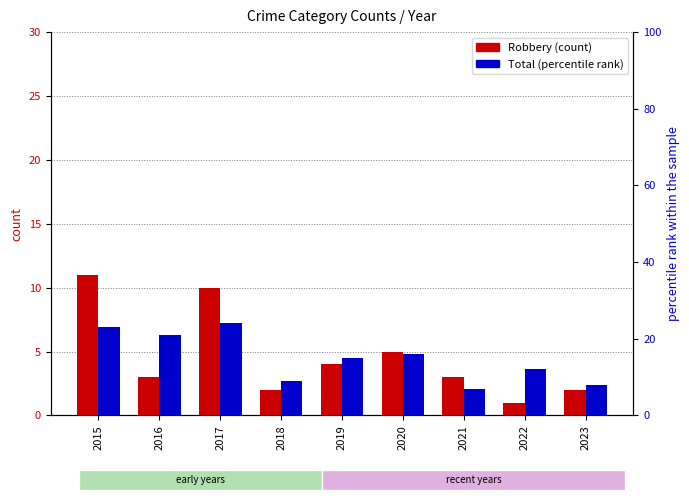

What is the maximum value shown in the chart?

24